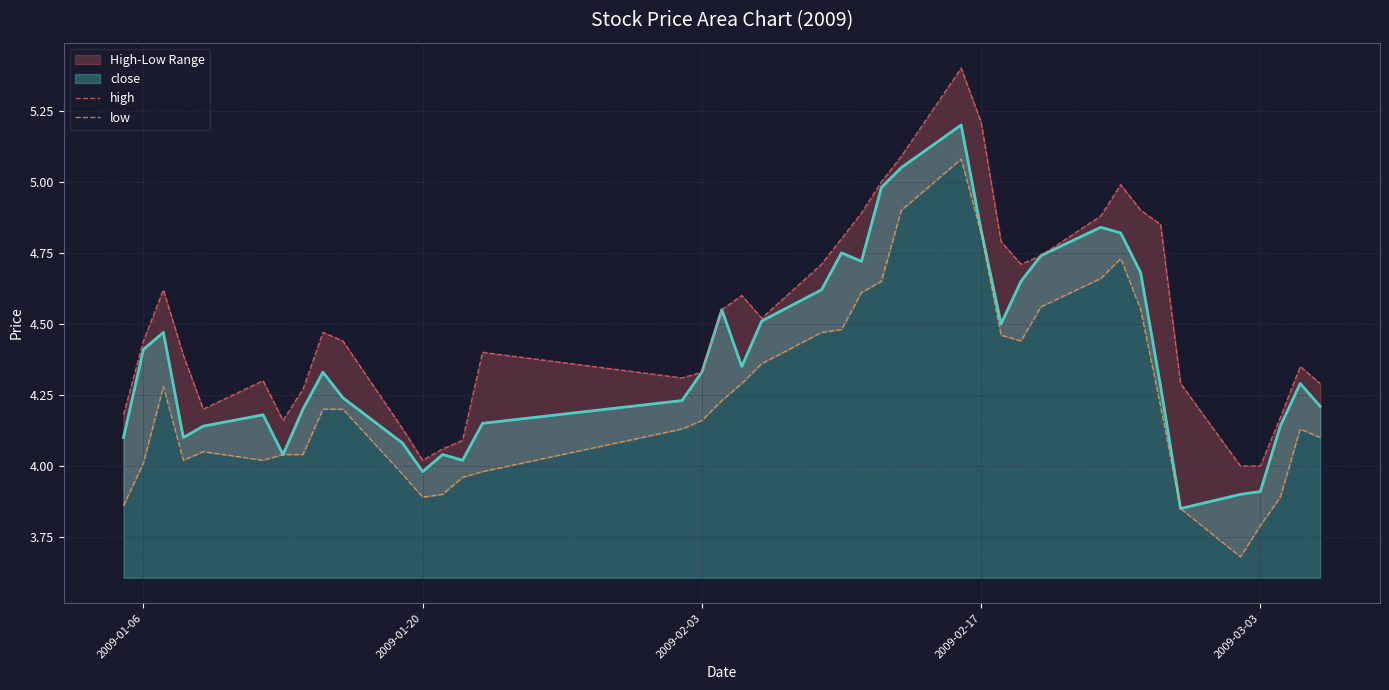

How many lines are shown in the chart?

2